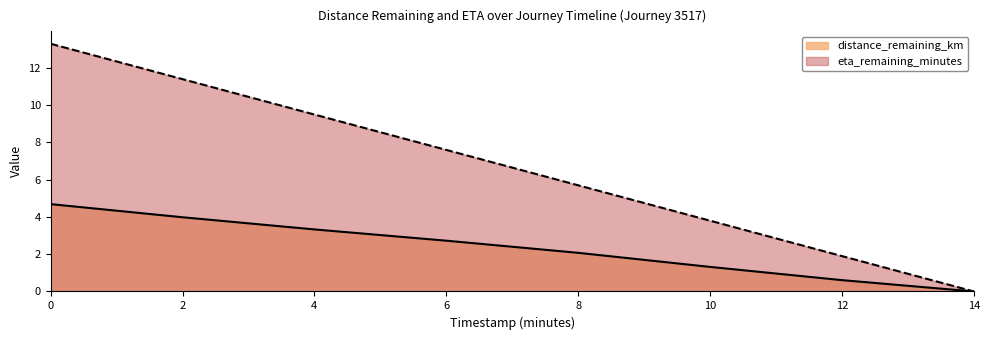

What is the sum of all eta_remaining_minutes values?

53.2